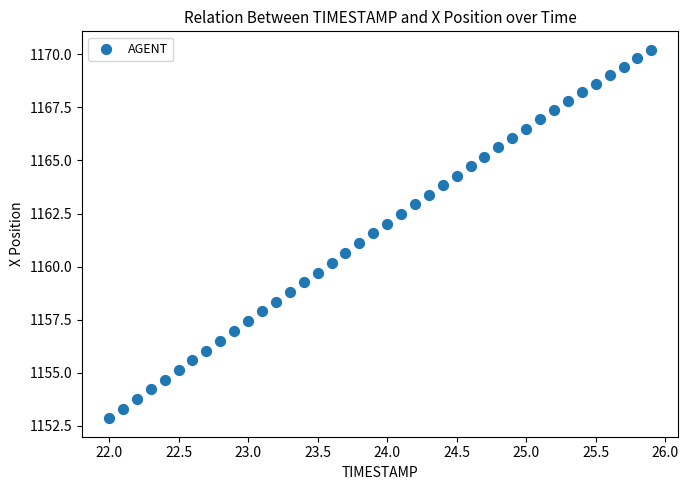

What is the range of X values (max minus min)?

3.9